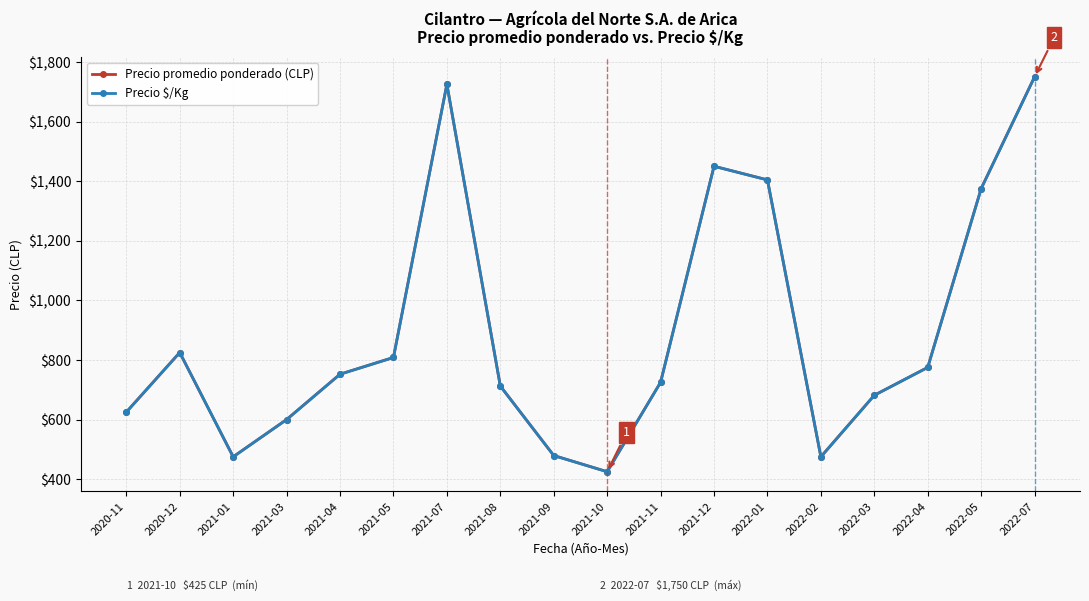

True or false: Precio $/Kg has more than 2 interior local peaks.

True